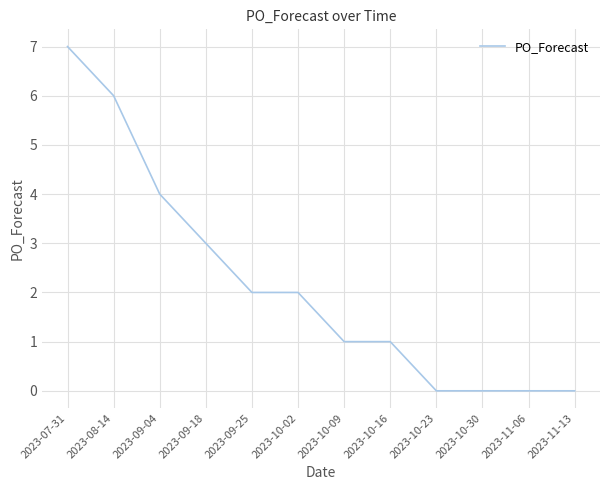

How many values are below 2?

6